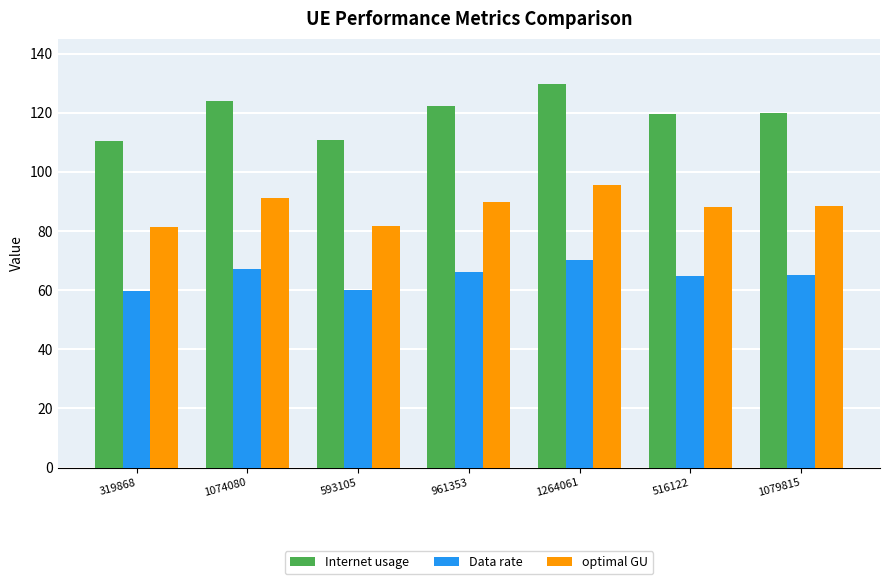

What is the difference between the second highest and minimum values in the Data rate series?

7.3